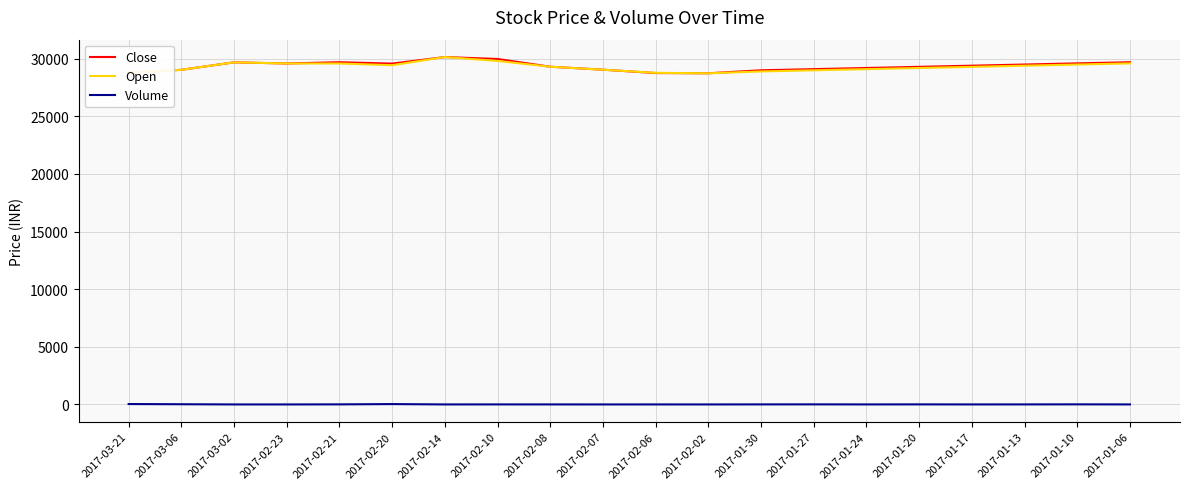

Where does the Volume series first go above 4?

2017-03-21